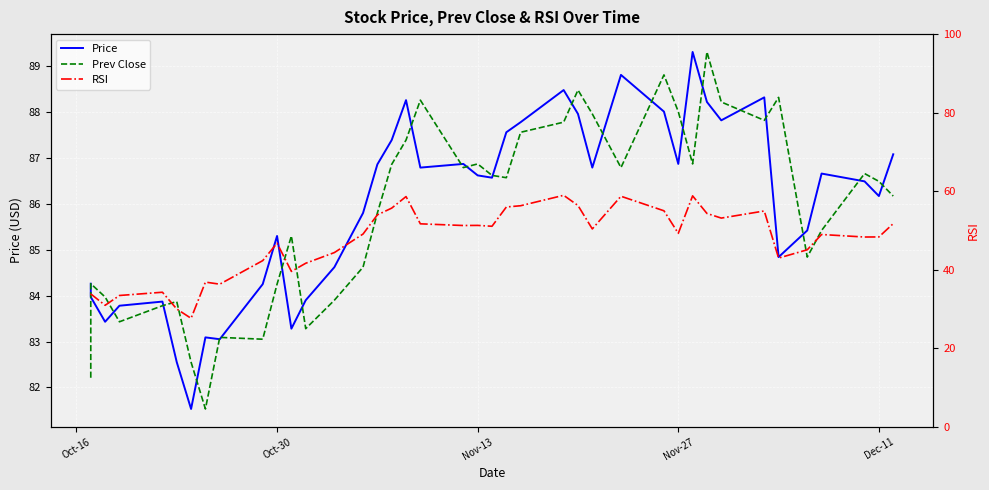

Is the value of RSI at 39 greater than the value of Prev Close at 17?

No